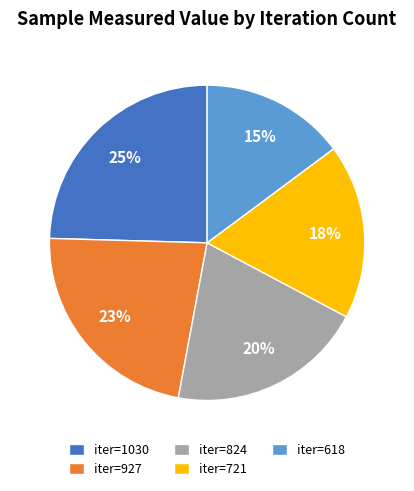

The iter=824 slice represents 11% of the pie. True or false?

False